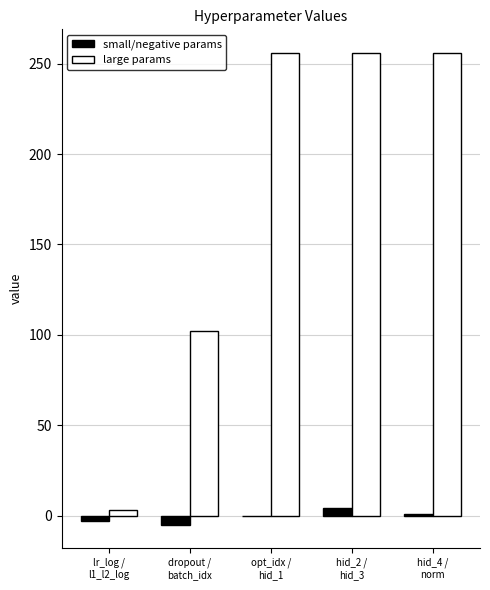

What is the sum of all large params values?

873.0